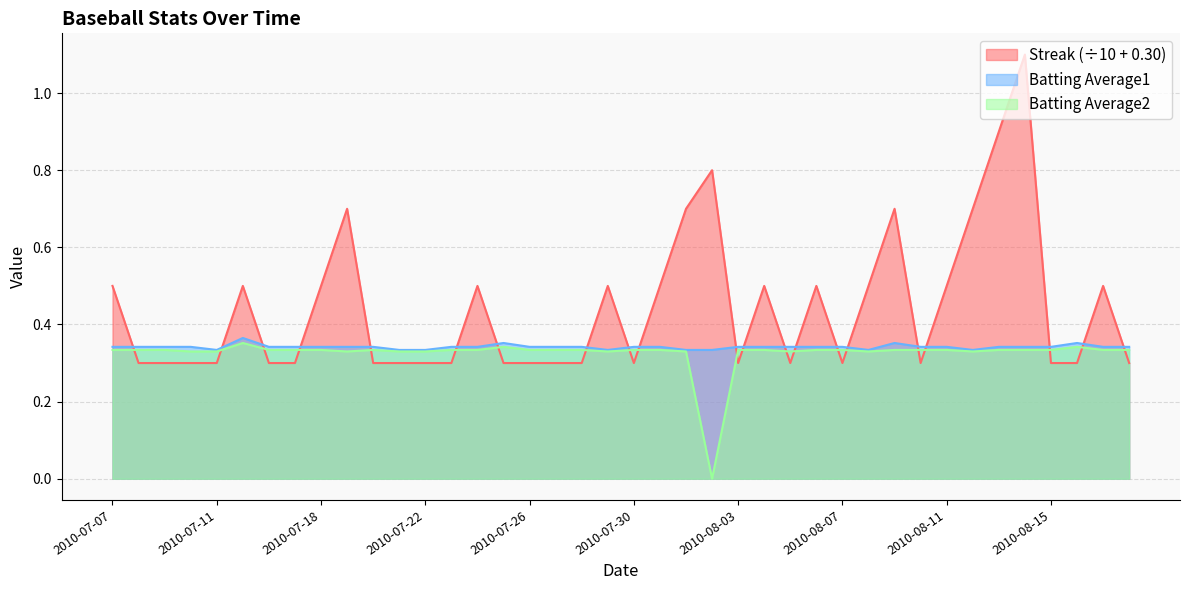

At which label is Batting Average1 closest to 0?

2010-07-11